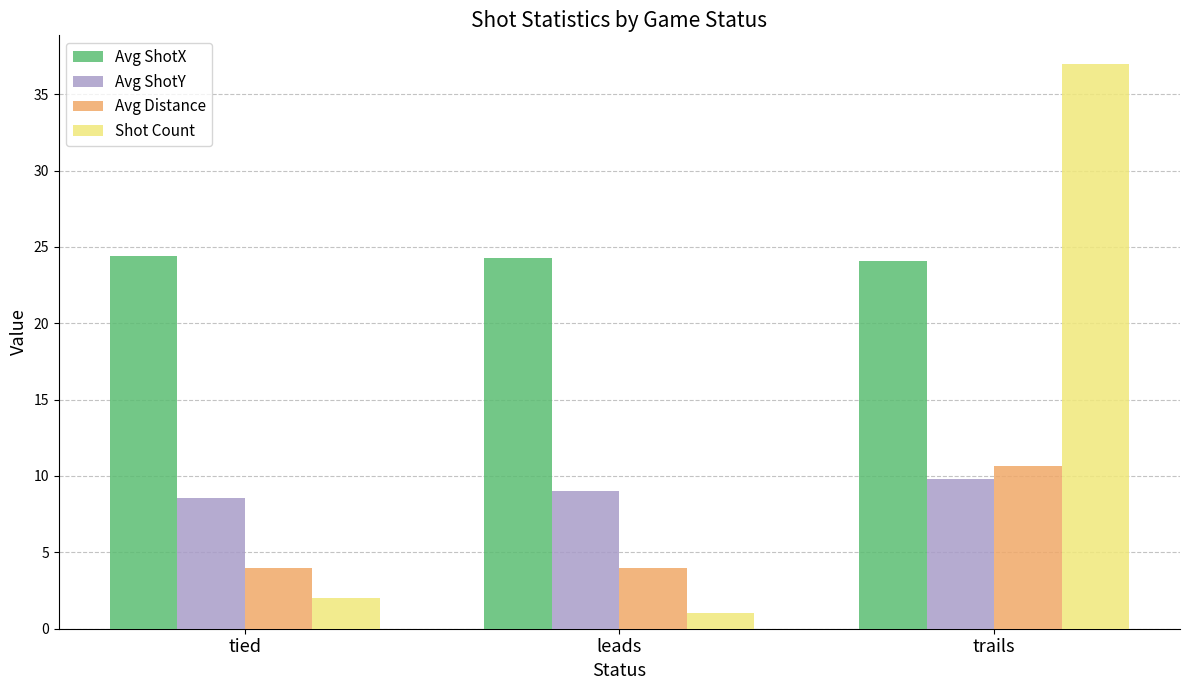

What is the difference between the highest and lowest values at leads?

23.3